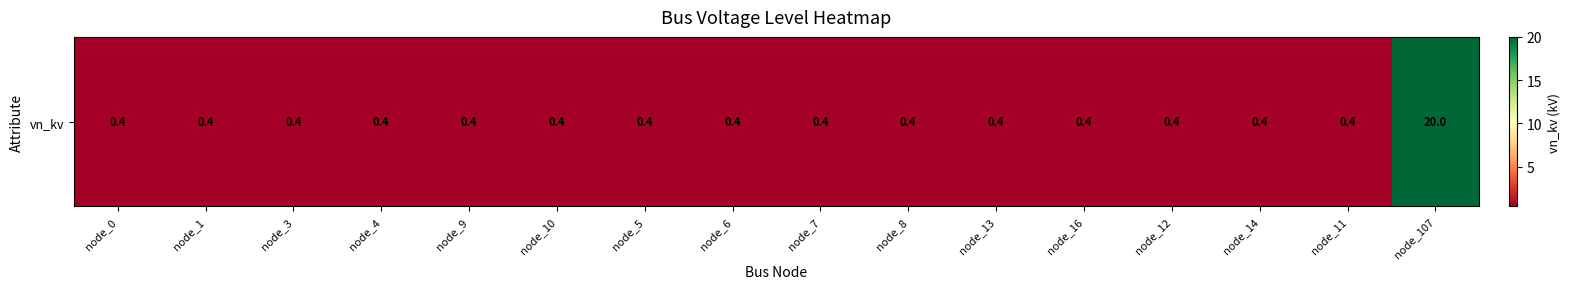

Reading left to right, list all the values displayed in this chart.

0.4	0.4	0.4	0.4	0.4	0.4	0.4	0.4	0.4	0.4	0.4	0.4	0.4	0.4	0.4	20.0